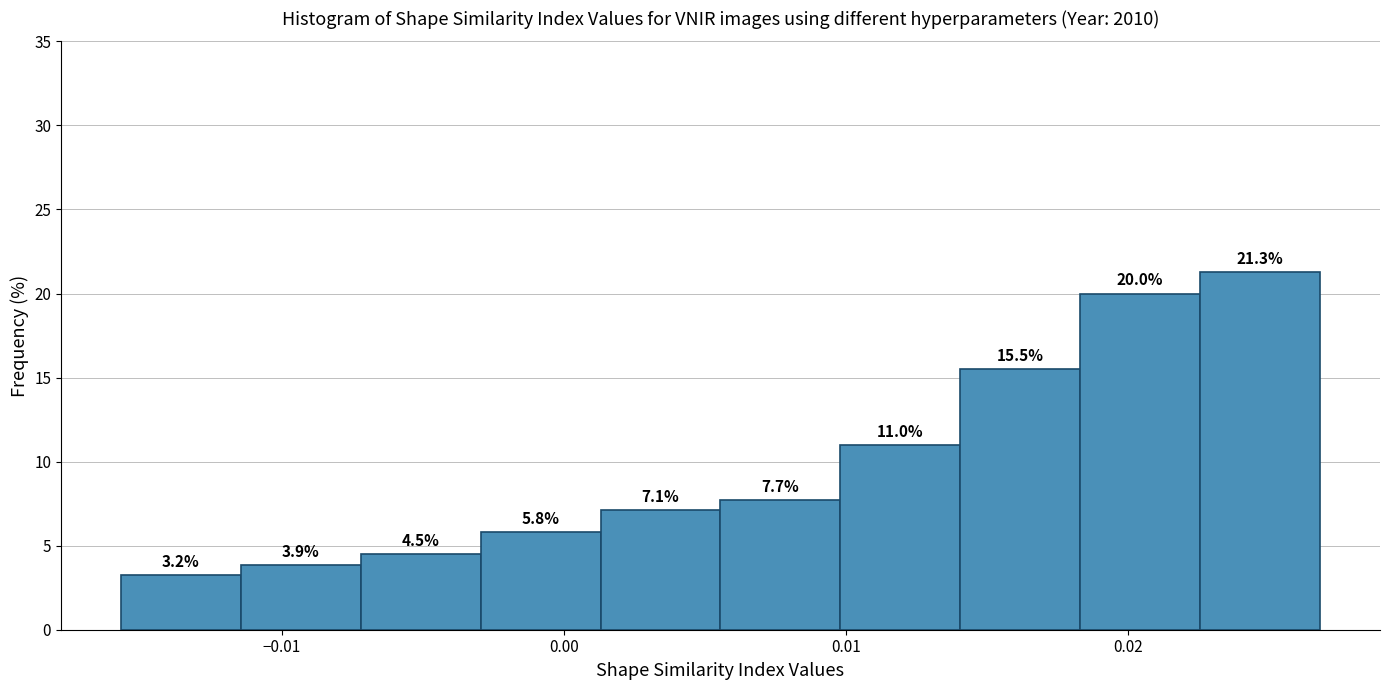

What is the height of the bar covering -0.007 to -0.003 on the x-axis? The bar edges are not printed on the chart, so give them approximately, as read against the axis.

4.5